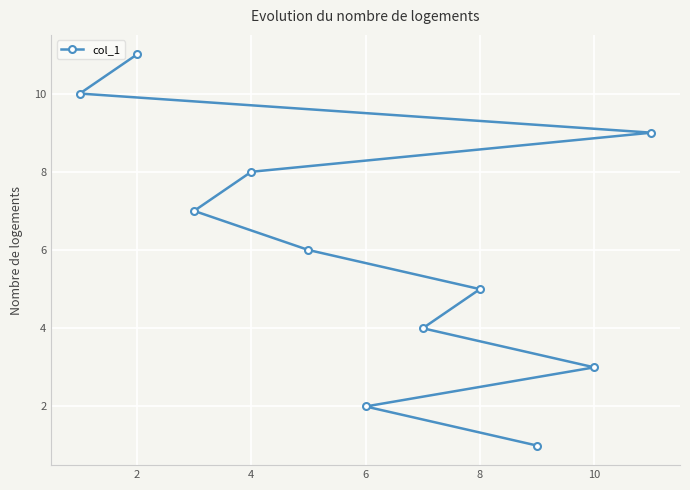

The chart shows a value of 2 at 6. True or false?

True